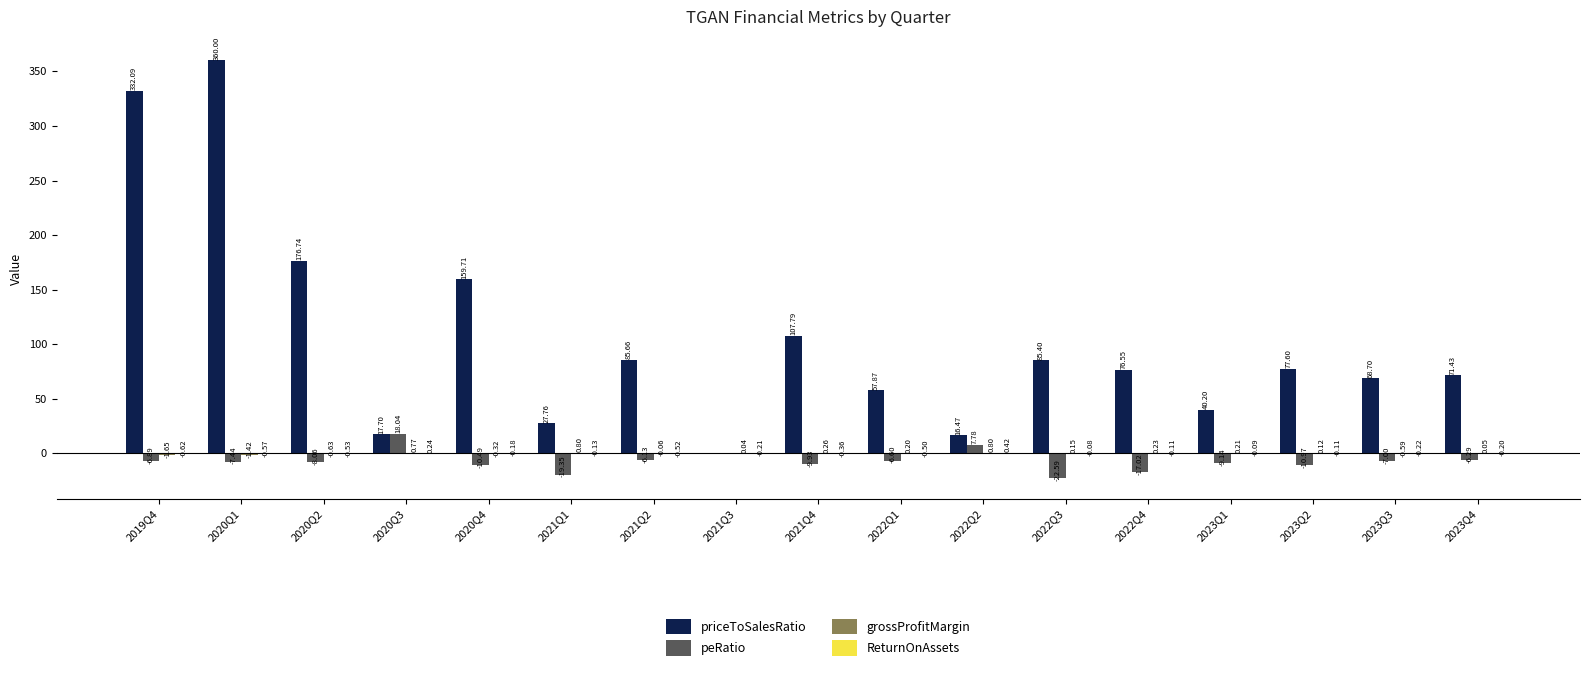

What is the total value across all series at 2022Q4?

59.6